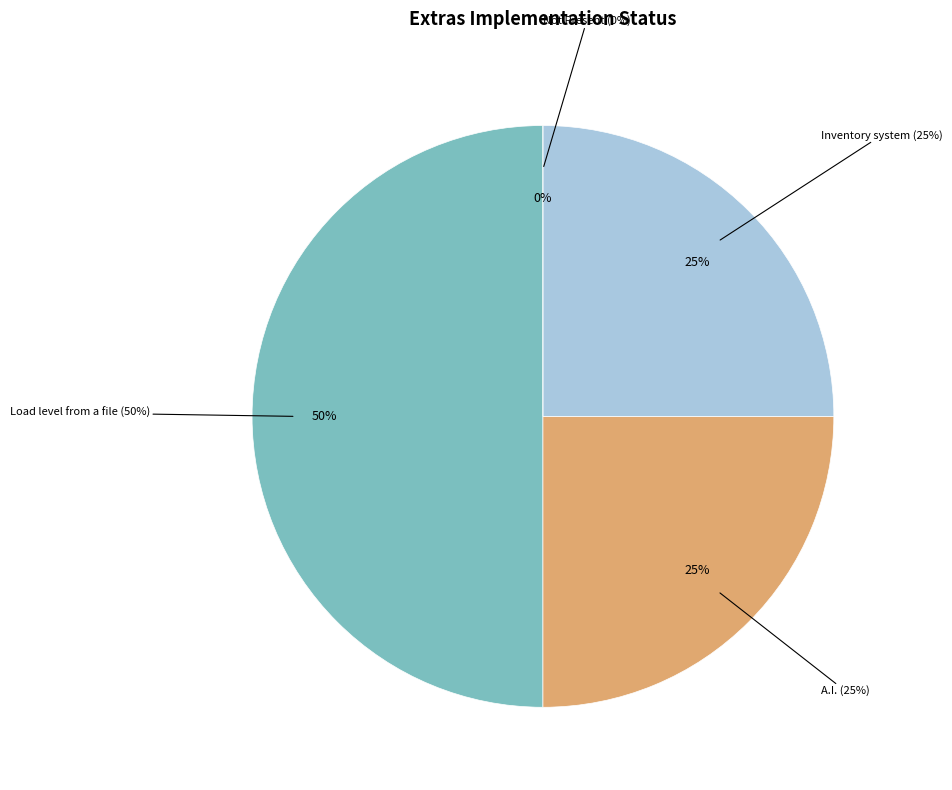

Does Load/save game system account for over 50% of the chart?

No